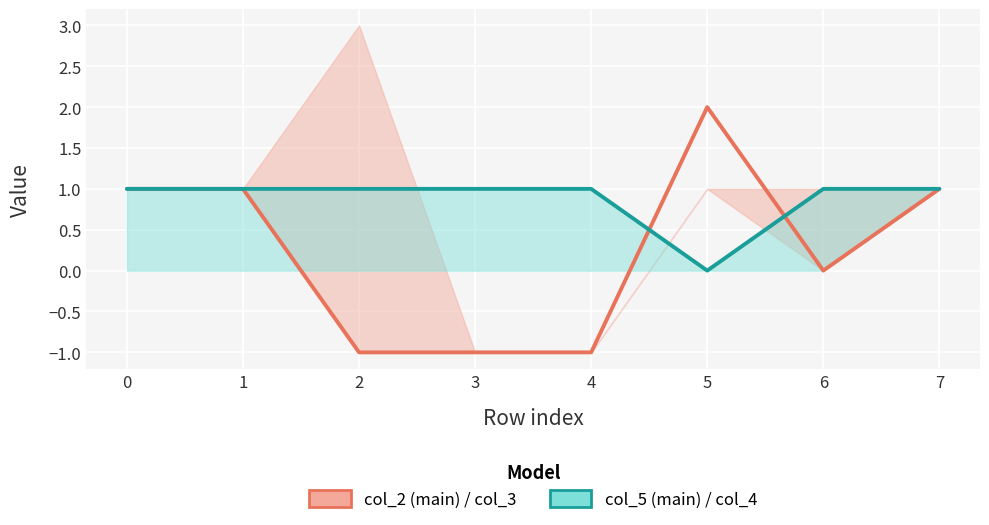

True or false: col_2 has a value of 0 at 2.

False